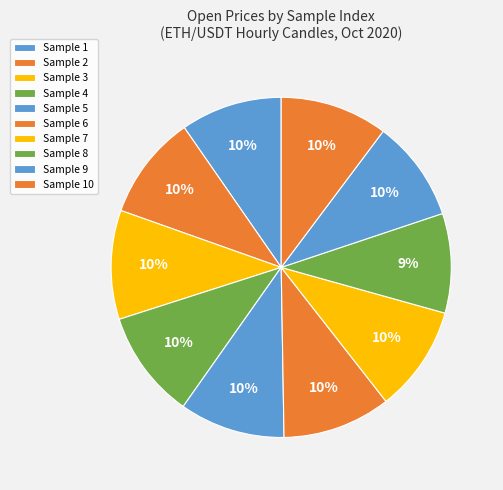

Count the number of slices in the pie.

10